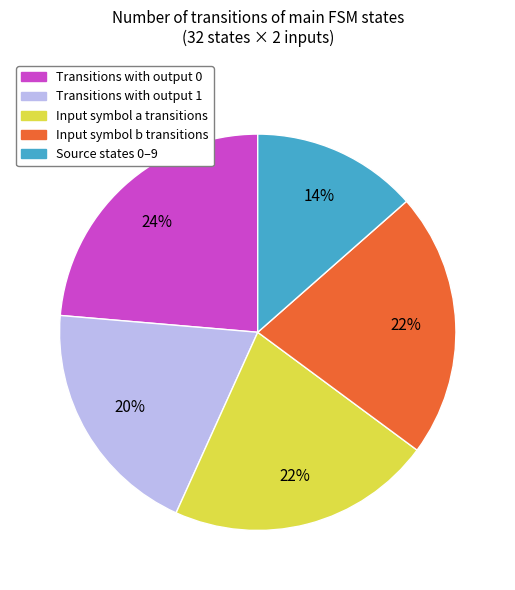

Is there a majority slice in this chart?

No